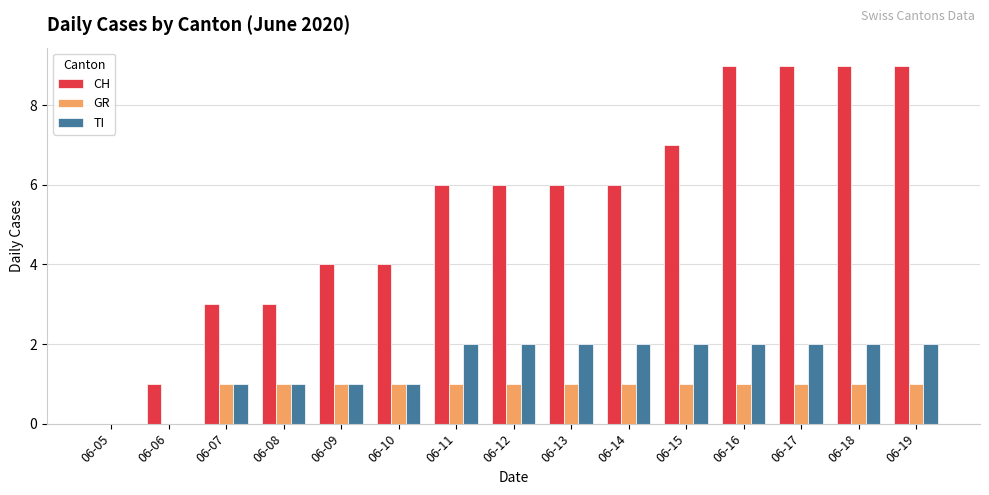

Read the CH value at 06-17.

9